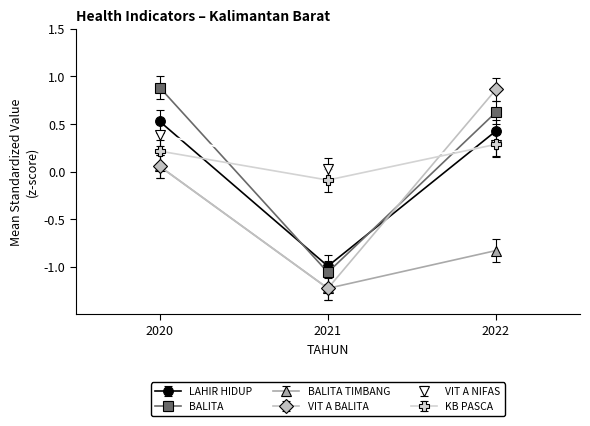

What is the total value across all series at 2020?

2.1